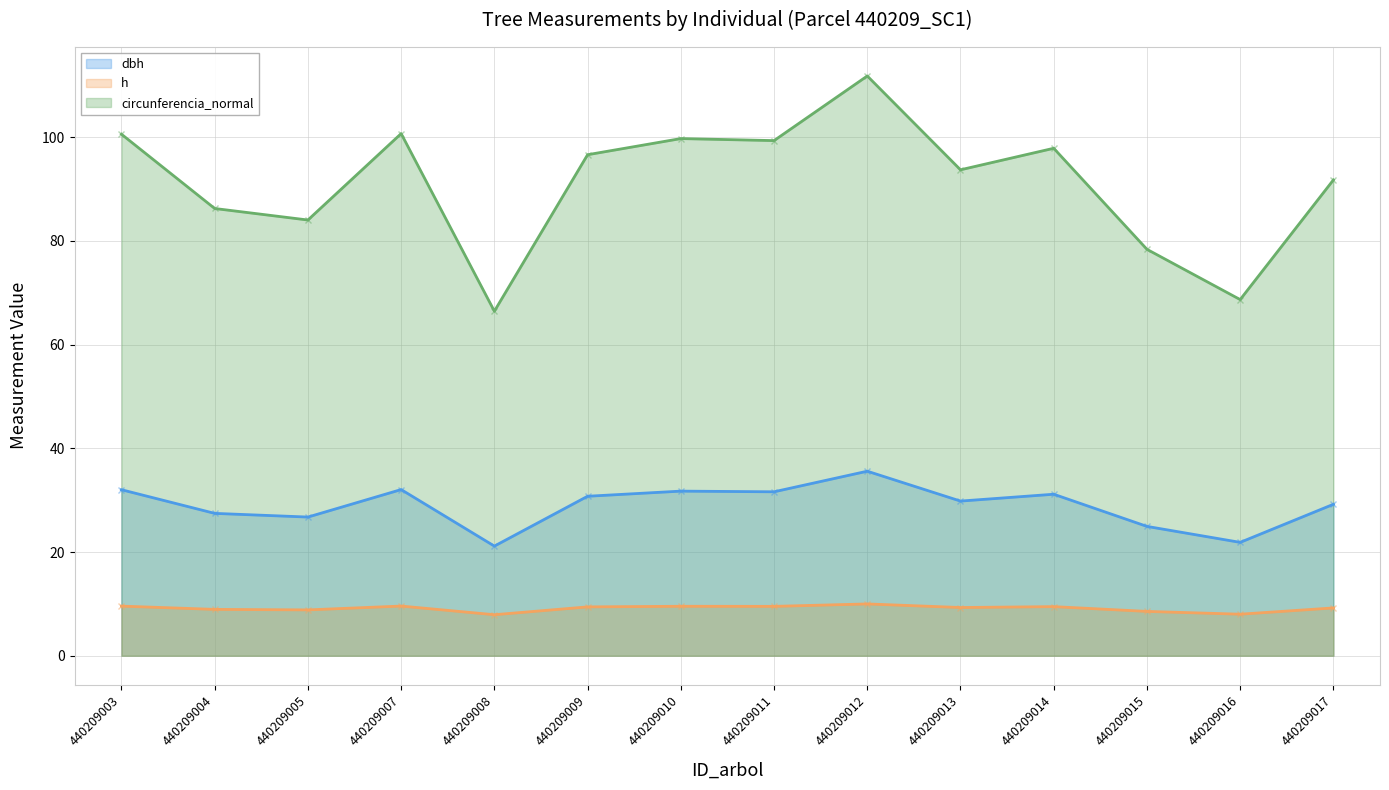

What is the sum of all dbh values?

406.0